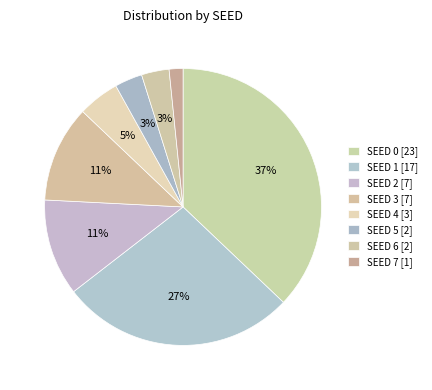

Does any single category account for the majority?

No